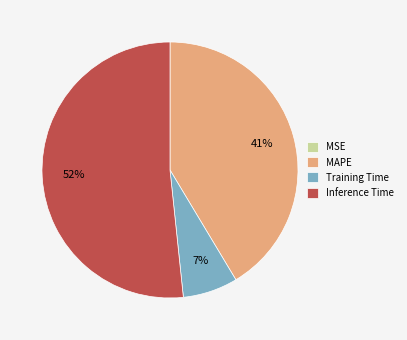

Combined, do Training Time and Inference Time account for over 50%?

Yes